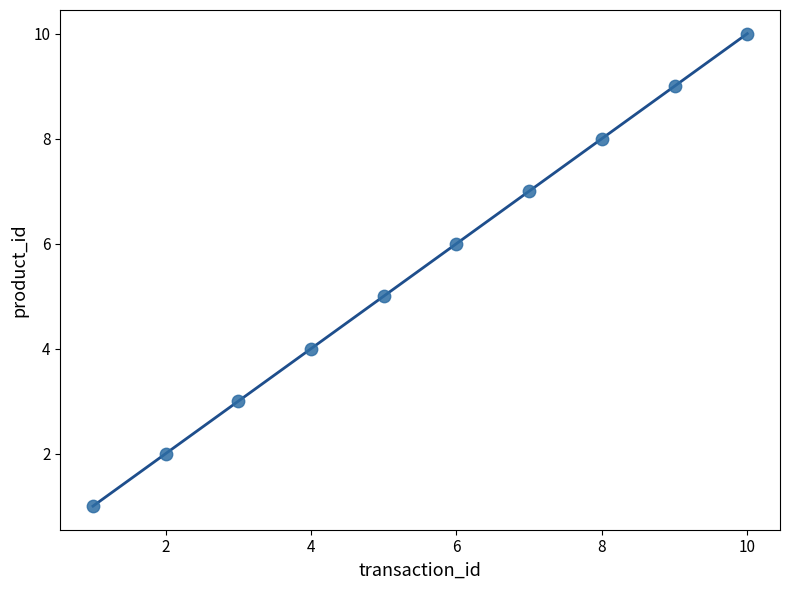

What is the average Y value?

6